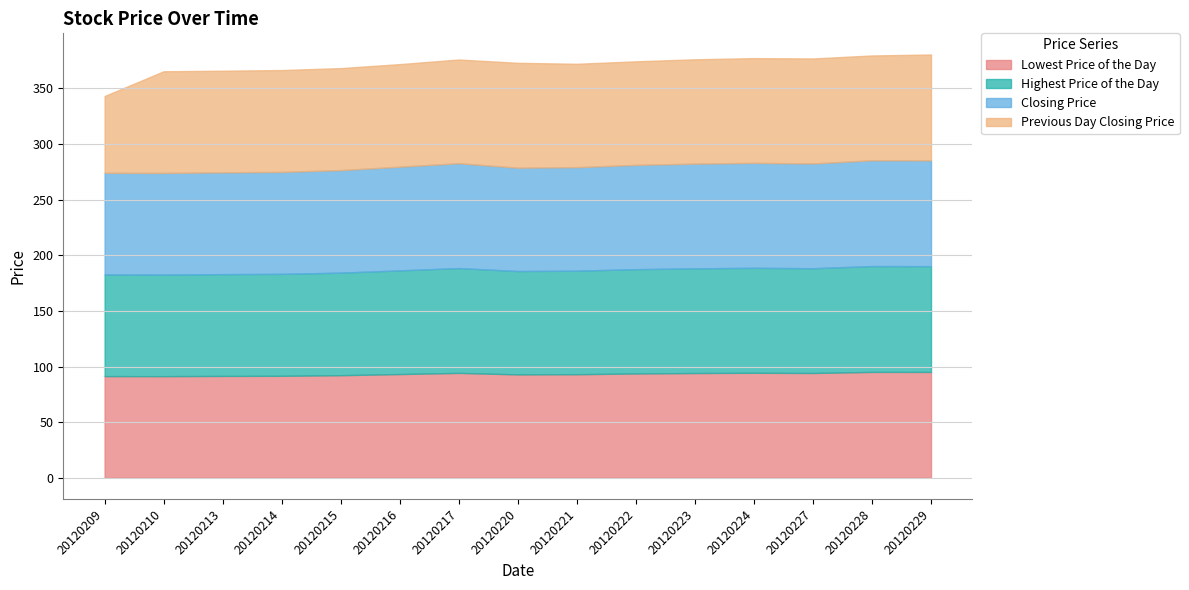

The Previous Day Closing Price series shows 69.0 at 20120209. True or false?

True